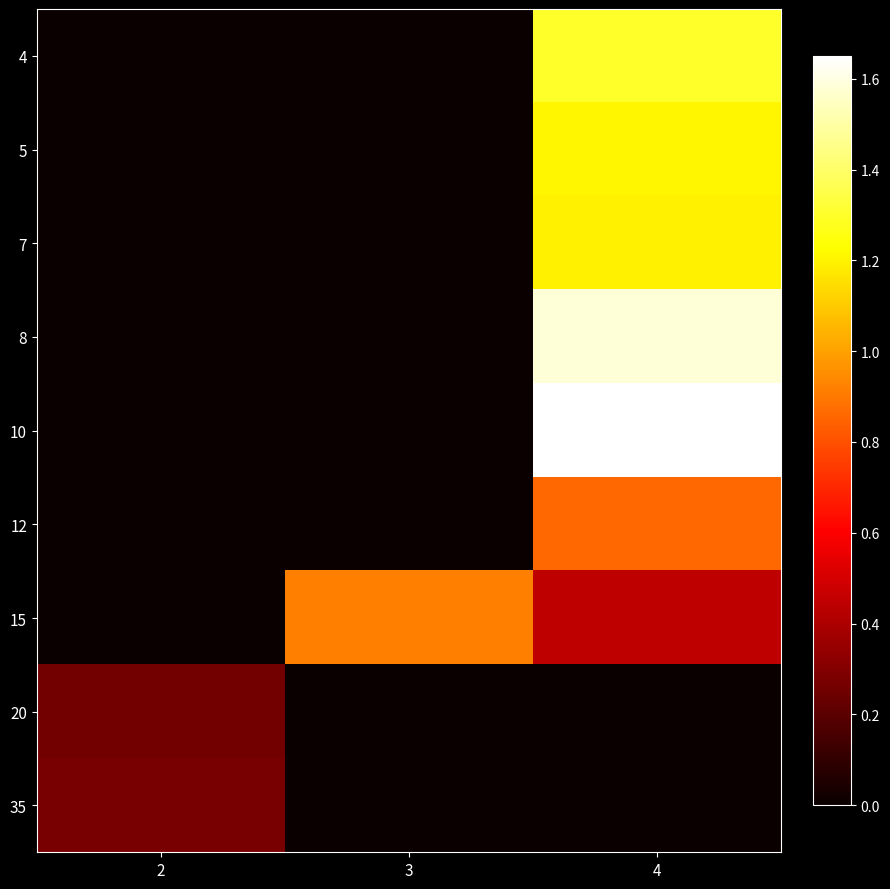

Between 3 and 4, which series saw the biggest shift?

row_4